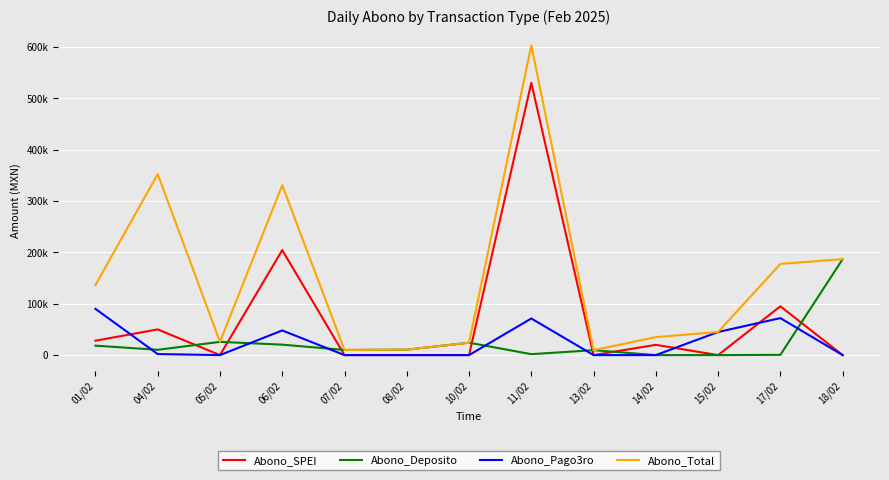

What is the difference between the second highest and minimum values in the Abono_SPEI series?

204373.4